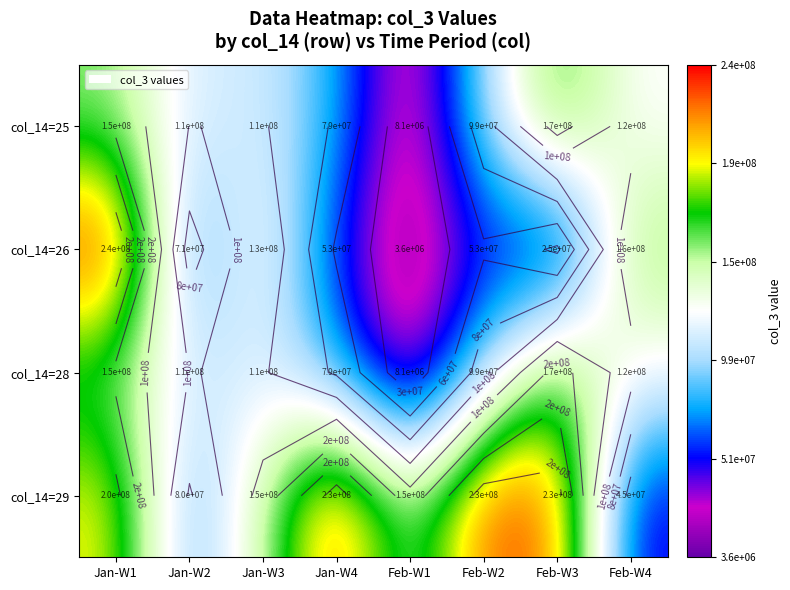

Between Jan-W1 and Feb-W4, which is larger?

Jan-W1